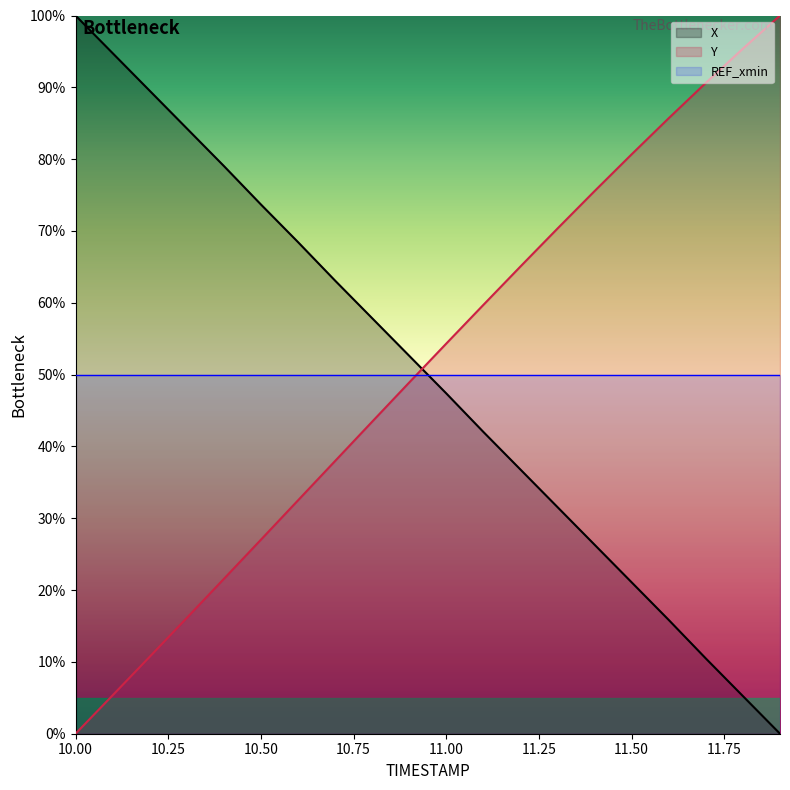

True or false: X has more than 2 points higher than both neighbors.

False